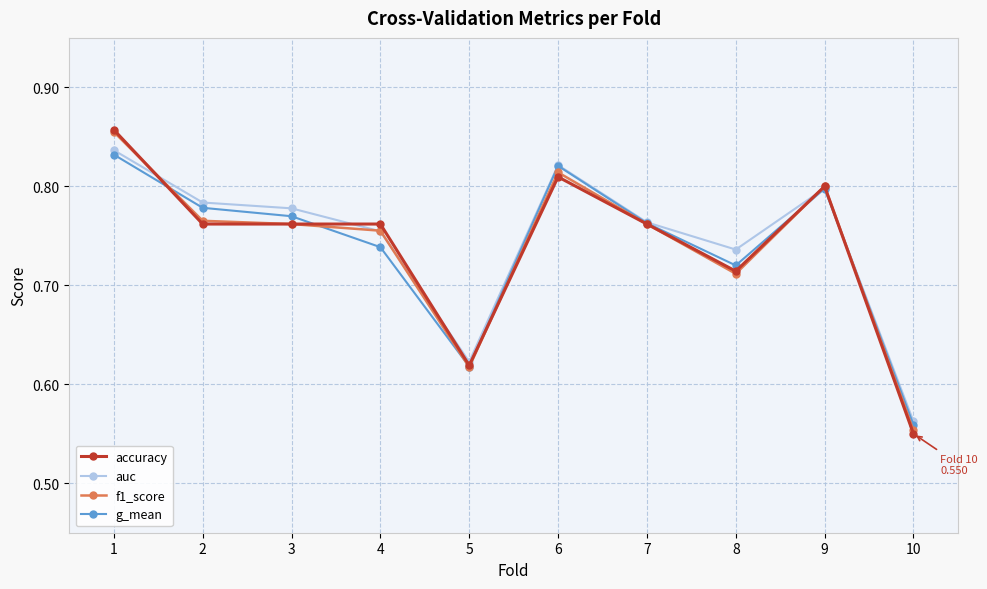

Rank the categories by auc value from highest to lowest.

1, 6, 9, 2, 3, 7, 4, 8, 5, 10